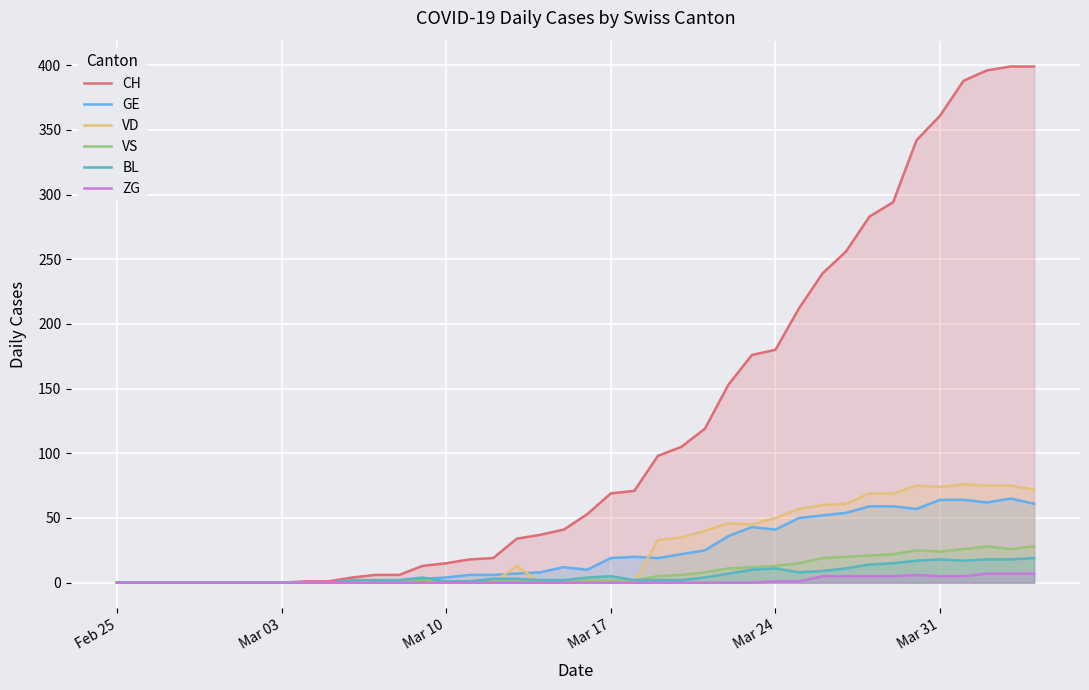

Which series has the widest spread of values?

CH